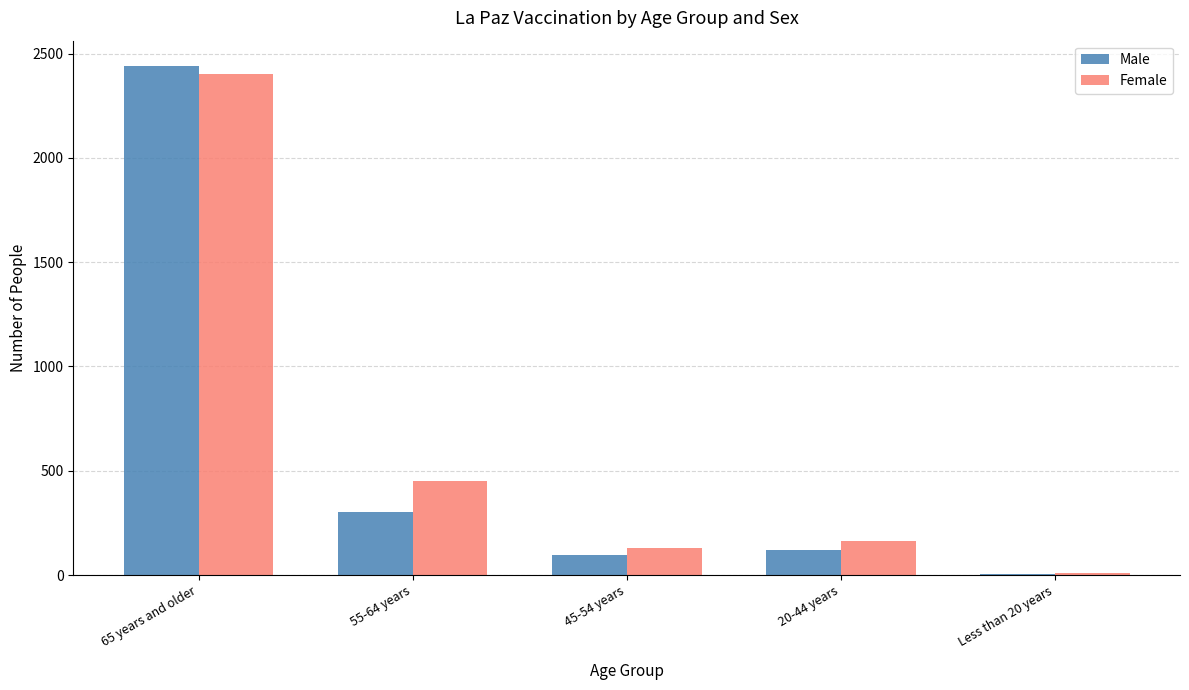

How many series are shown in this chart?

2